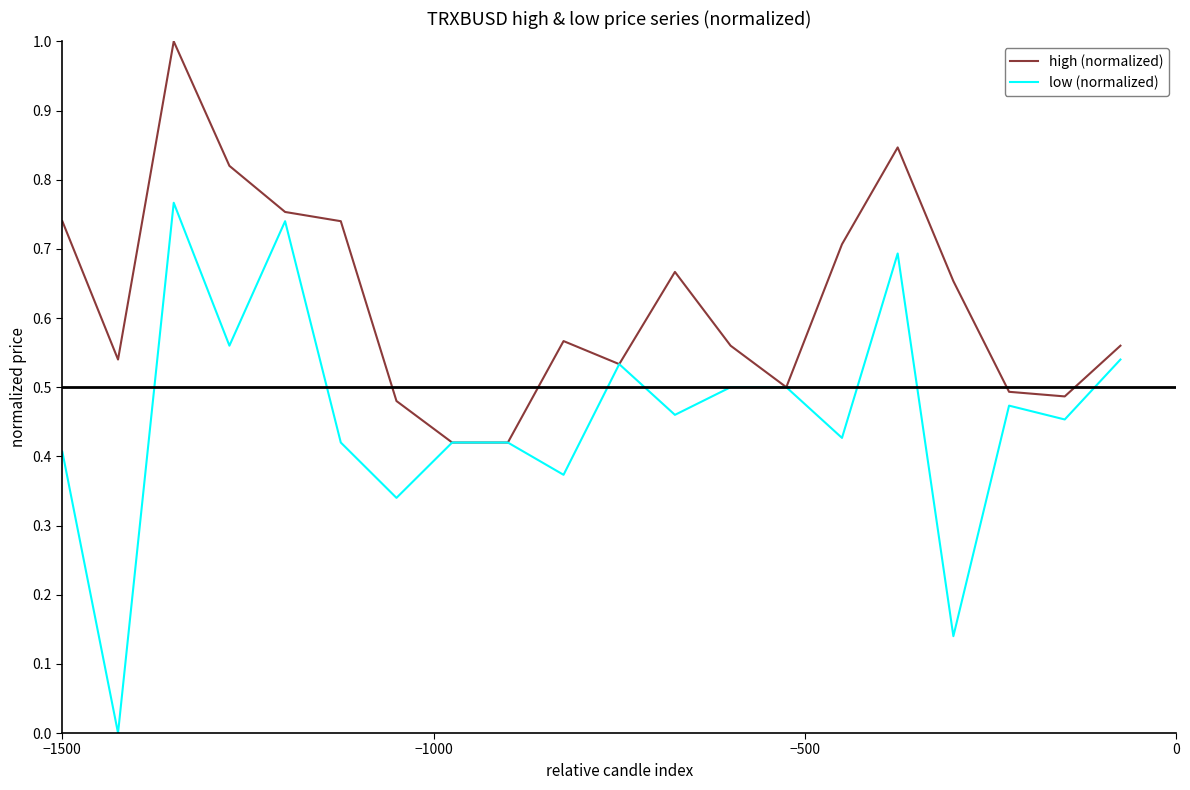

How many lines are shown in the chart?

2